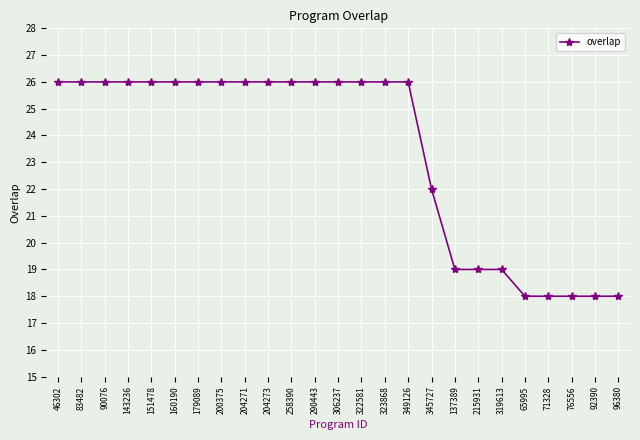

What is the change in value from 306237 to 92390?

-8